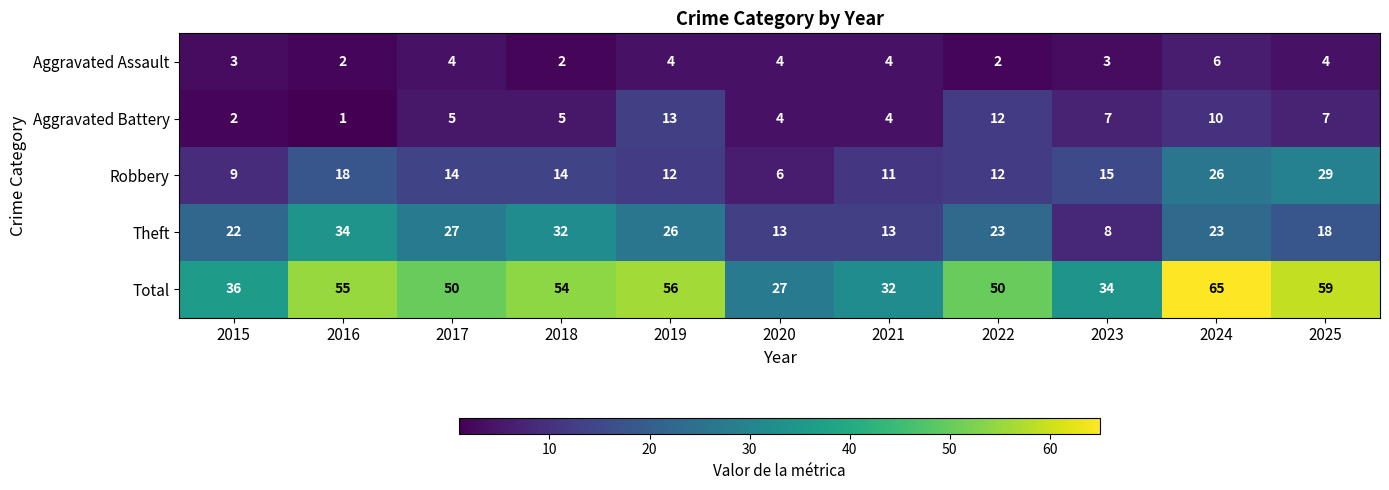

What is the difference between the Robbery values at 2022 and 2023?

3